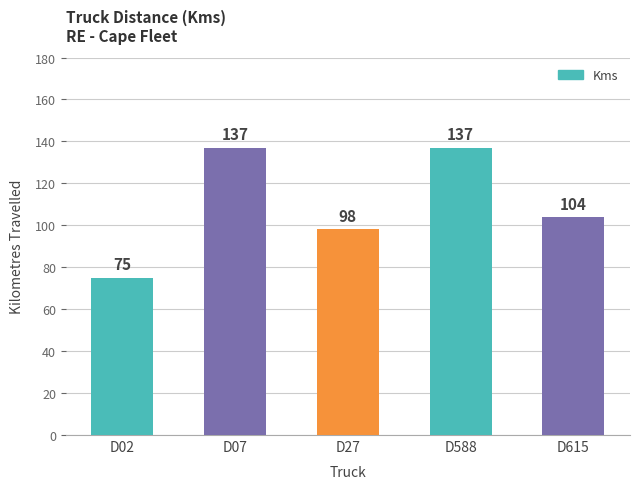

At which label is the value closest to 106?

D615